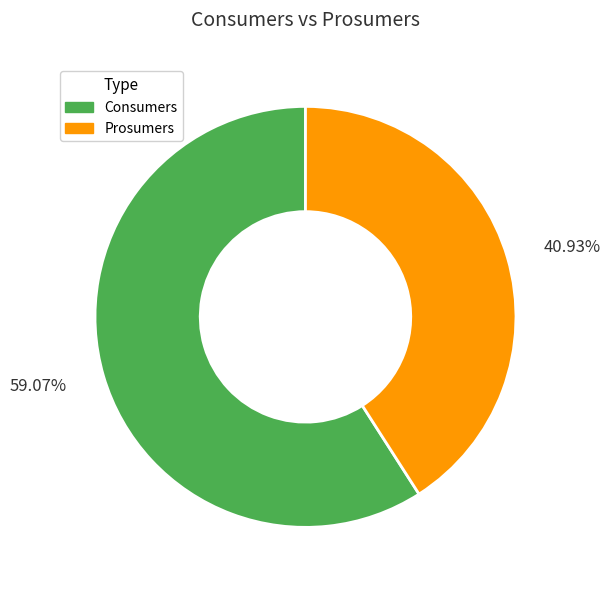

Is there a majority slice in this chart?

Yes